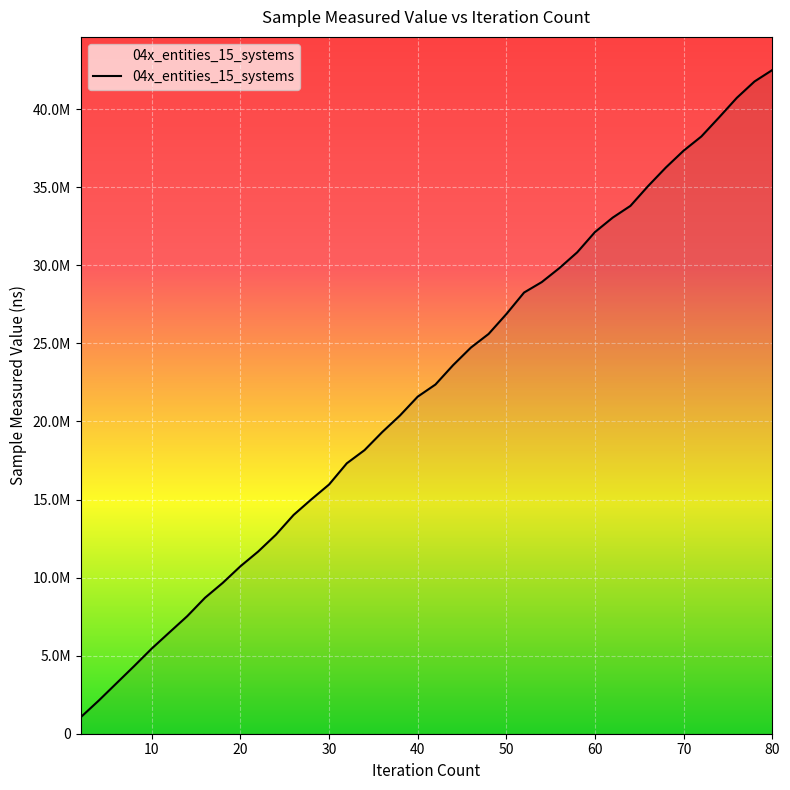

What is the value of the 6th point from the left?

6496500